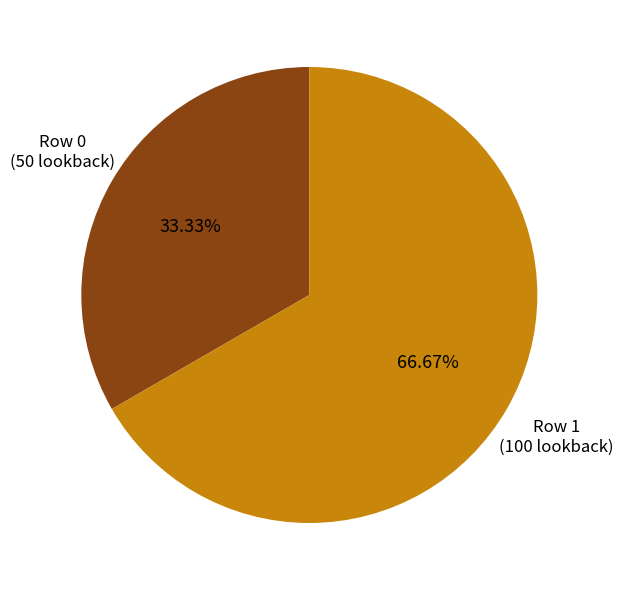

How many segments does this pie chart have?

2